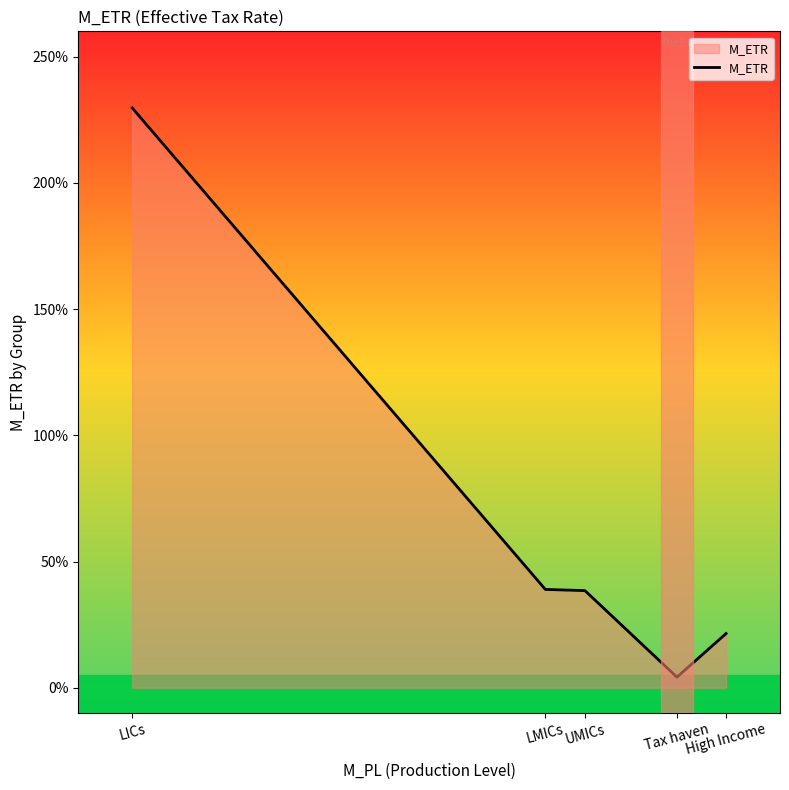

What is the difference between the maximum and second lowest values?

2.1